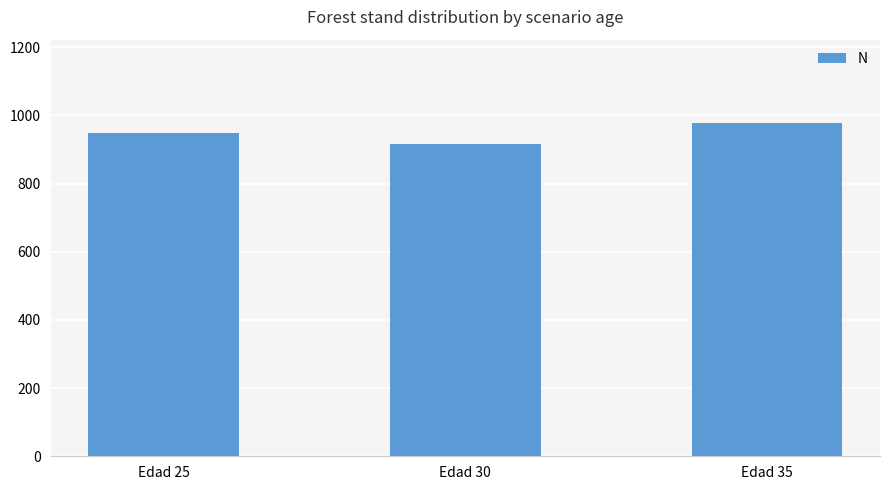

List the labels in order of value, smallest first.

Edad 30, Edad 25, Edad 35